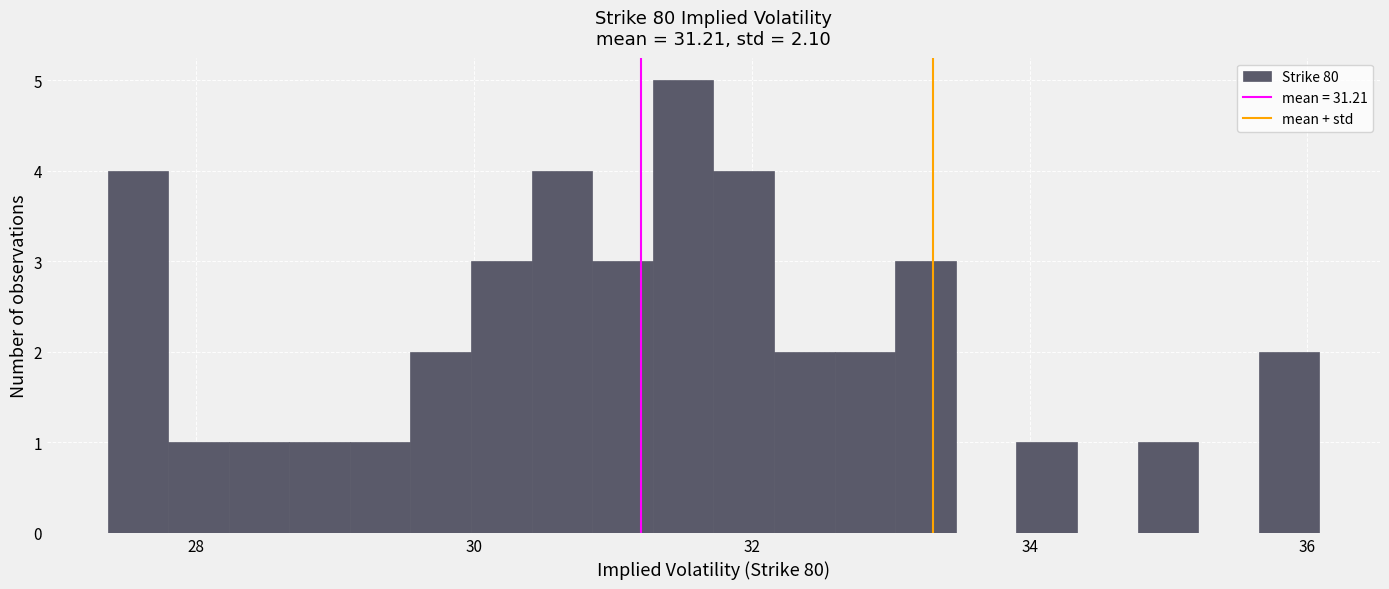

Read against the x-axis, roughly where is the centre of the tallest bar?

31.6